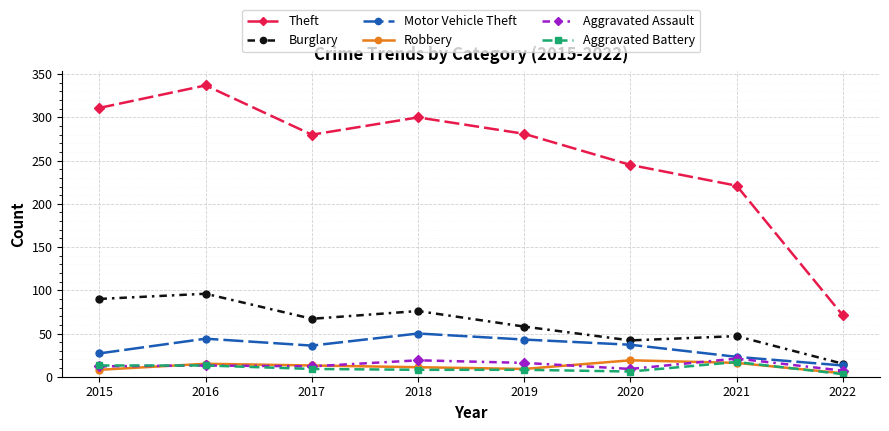

True or false: Aggravated Assault and Burglary cross at least once.

False